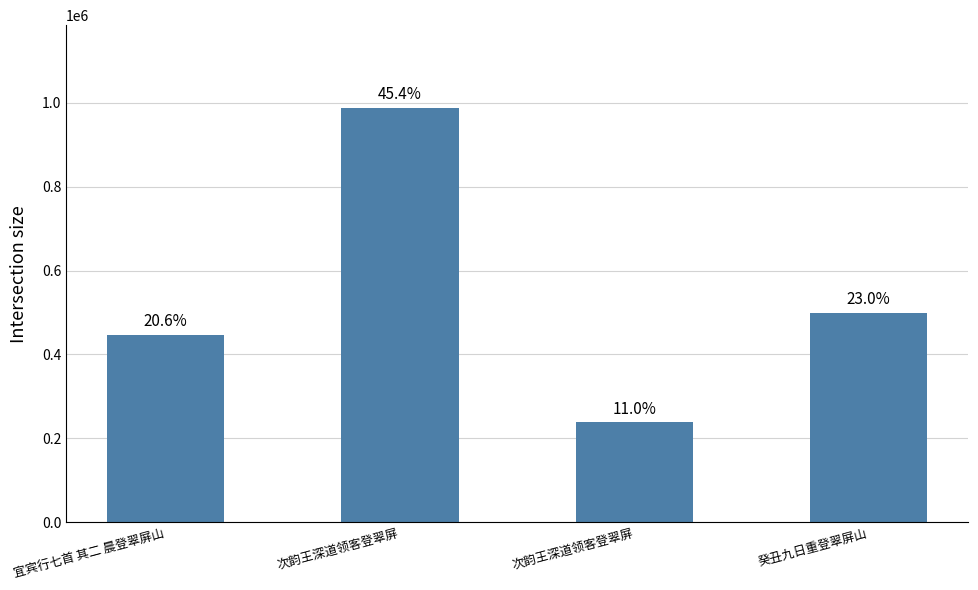

Rank the categories by value from highest to lowest.

次韵王深道领客登翠屏, 癸丑九日重登翠屏山, 宜宾行七首 其二 晨登翠屏山, 次韵王深道领客登翠屏